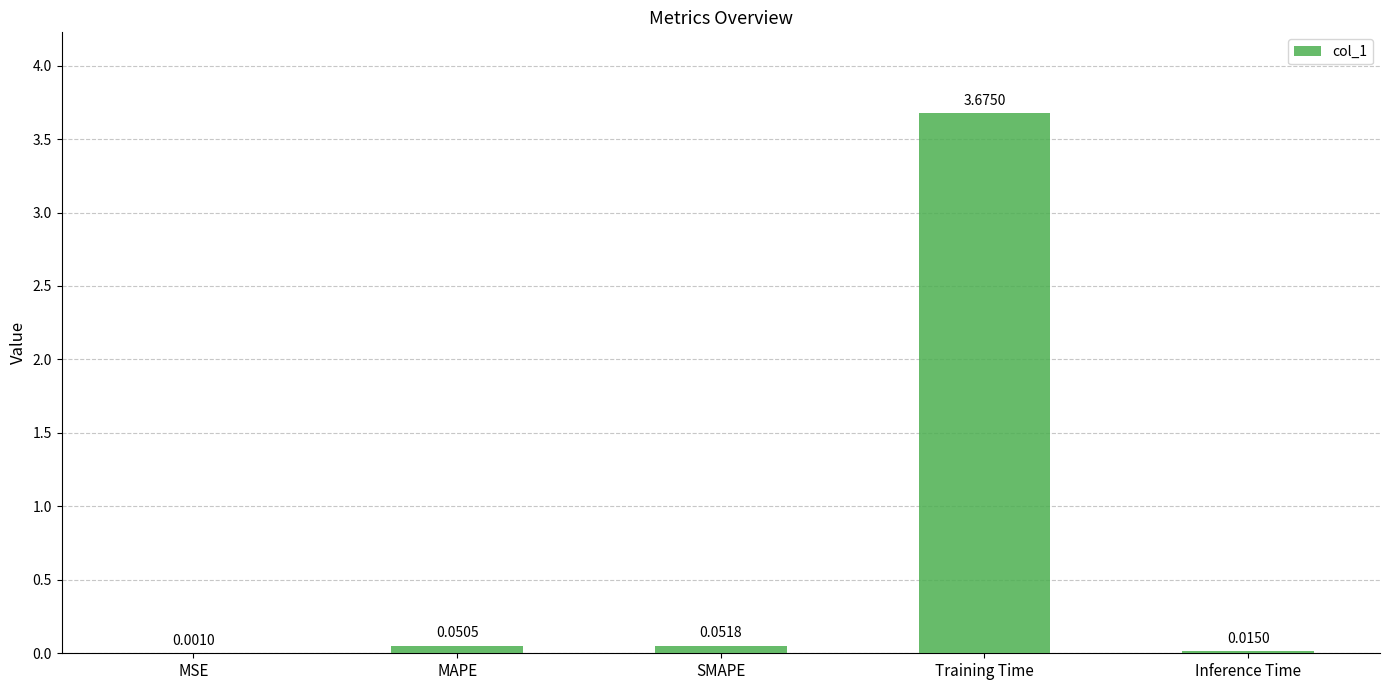

True or false: the data shows 5.5 at Training Time.

False